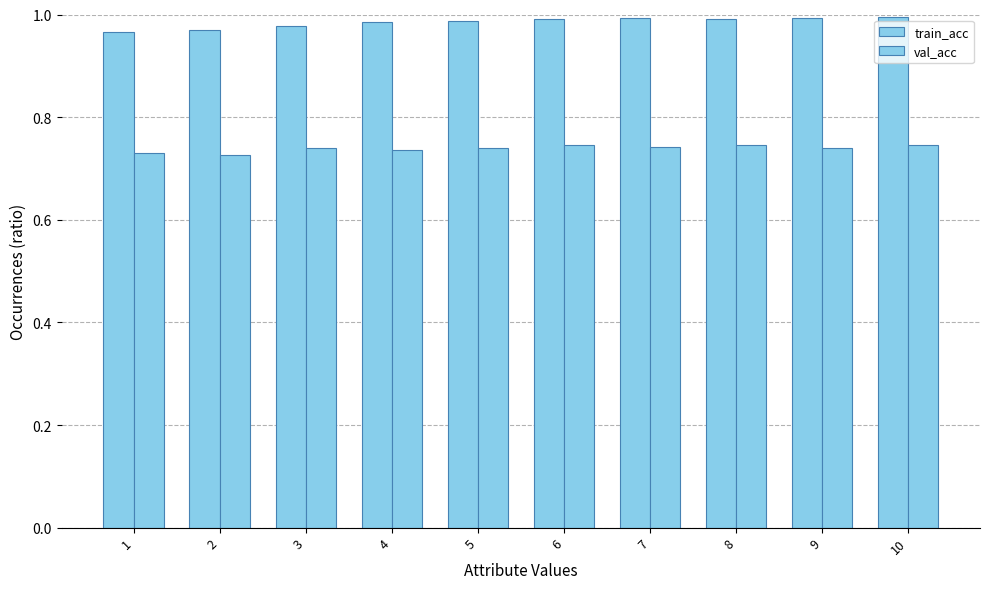

What is the average value of the val_acc series?

0.7